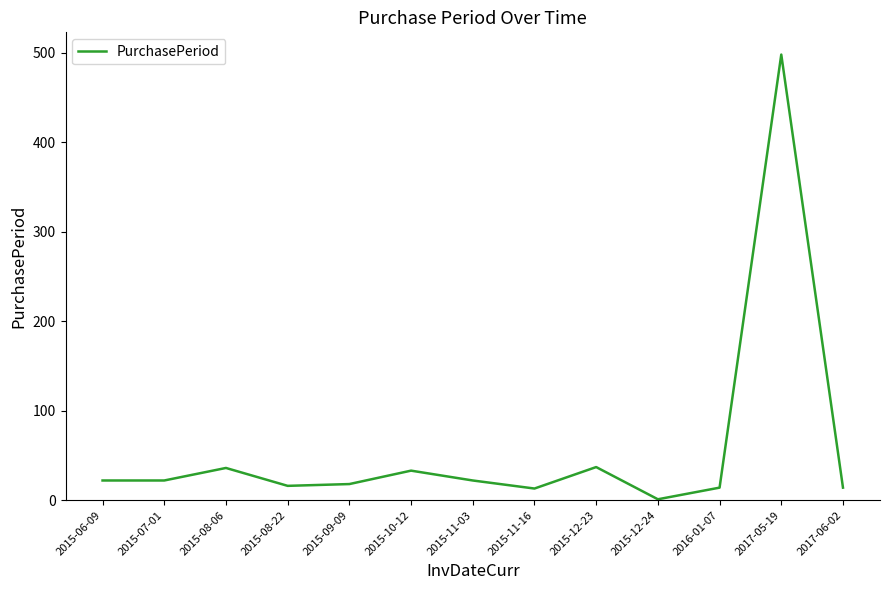

What is the difference between the second highest and minimum values?

36